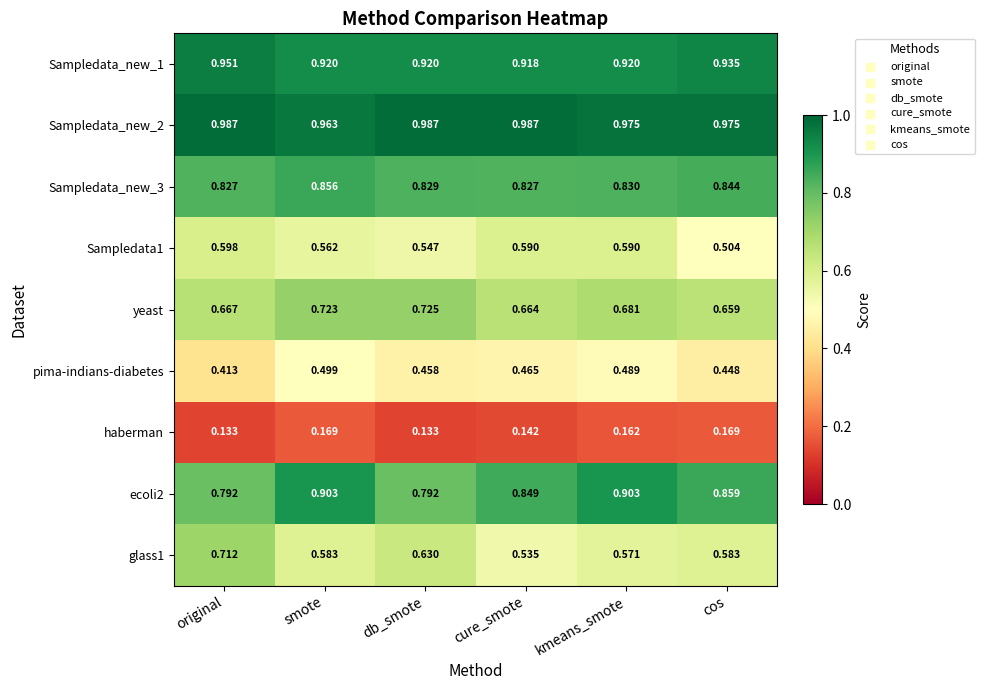

At which category is the sum across all series the highest?

smote